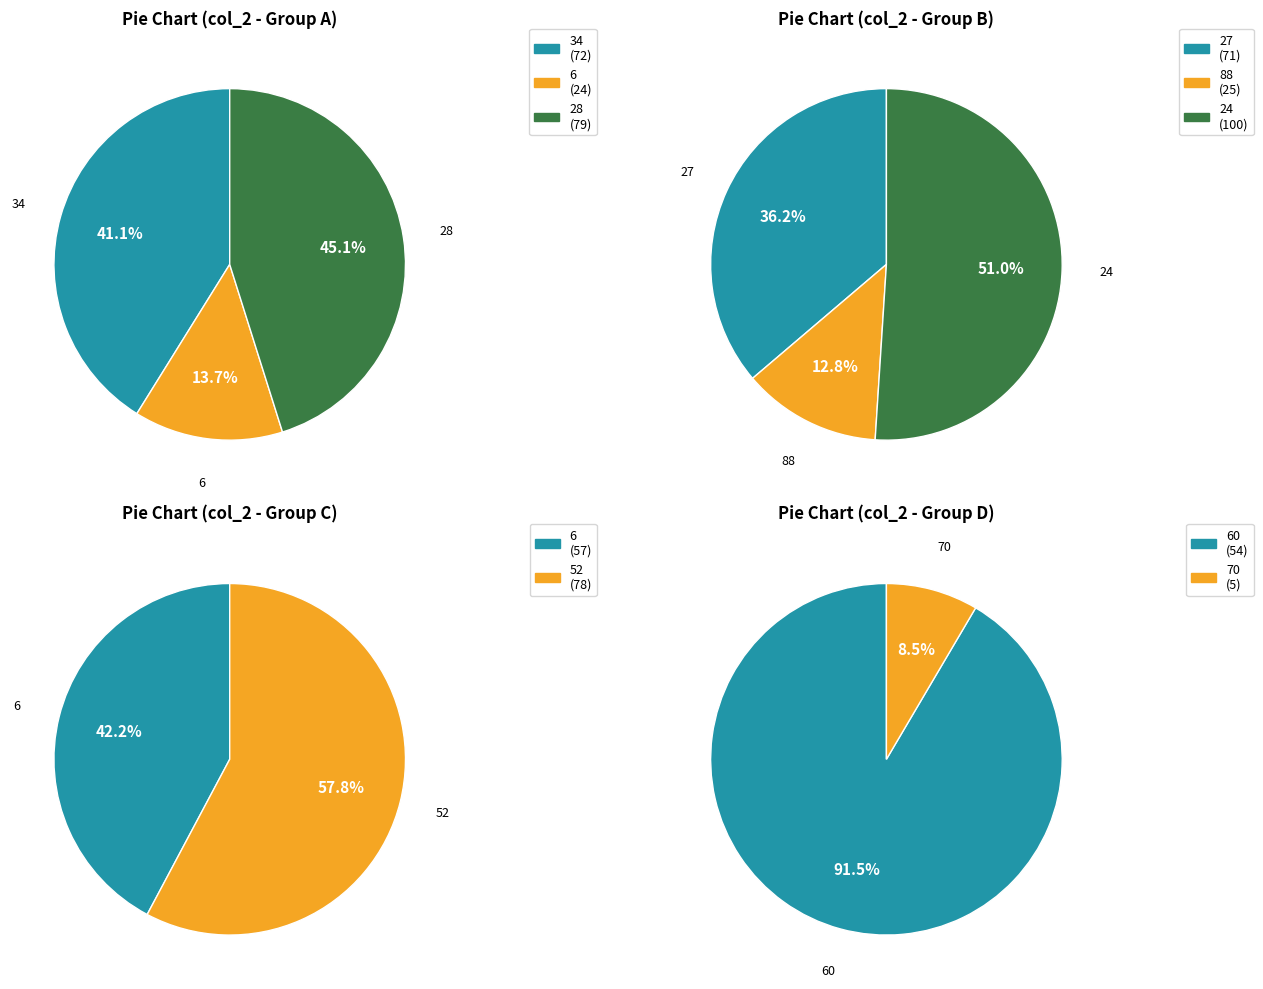

What is the smallest slice in the pie chart?

70